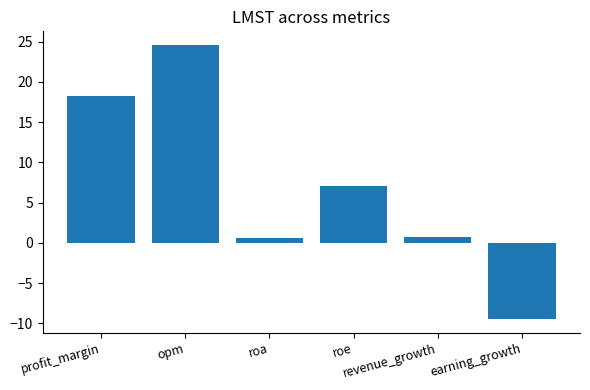

Does the chart contain stacked bars?

No